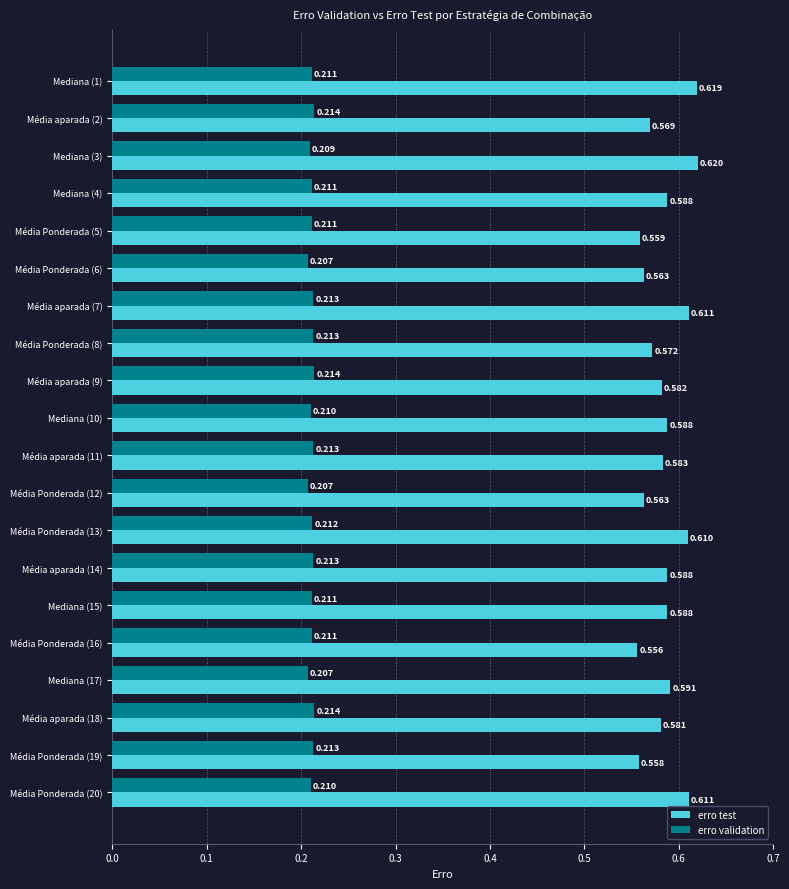

Is the value of erro validation at Média Ponderada (16) greater than the value of erro test at Mediana (1)?

No